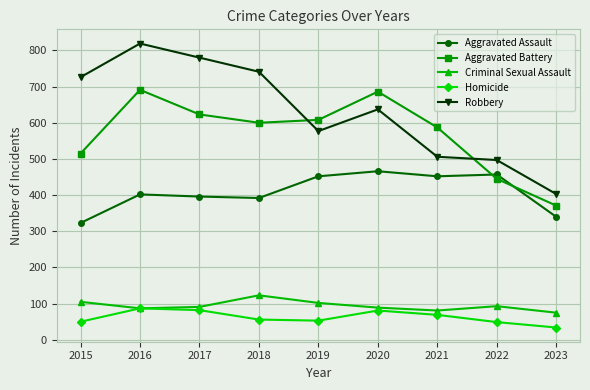

What is the value of the Aggravated Assault point at the 1st from the left?

323